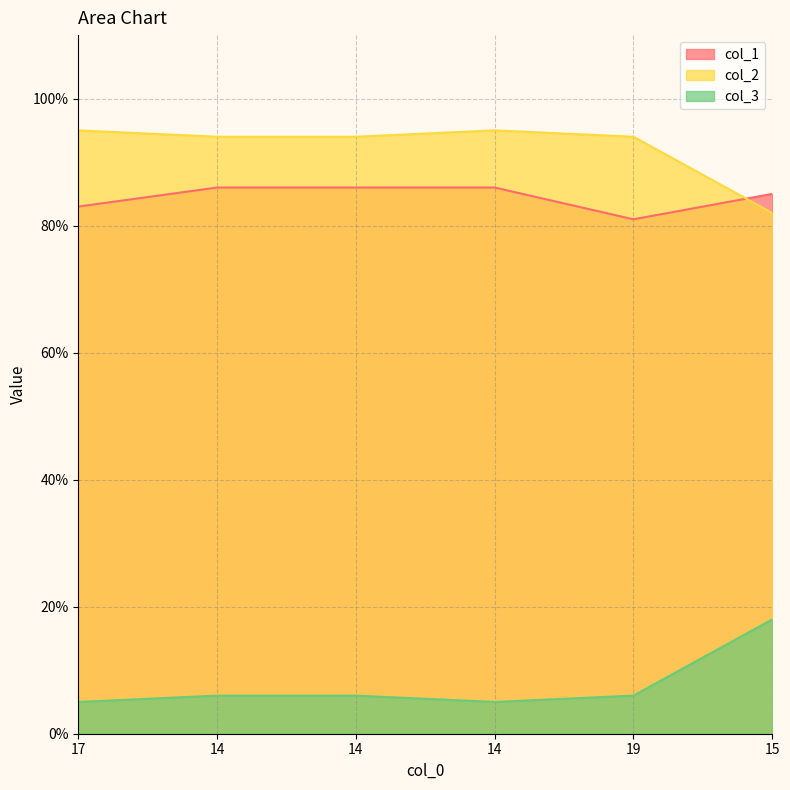

What is the maximum value for col_3?

18